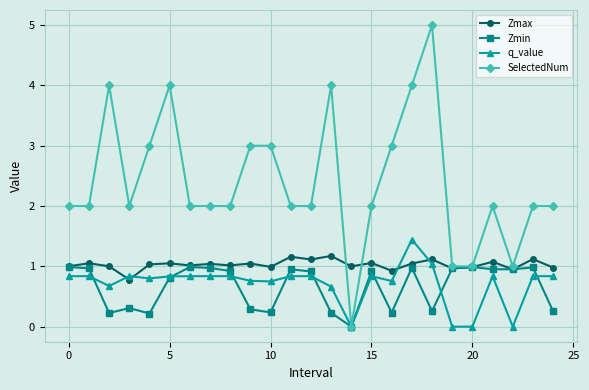

True or false: SelectedNum has more than 1 interior local peaks.

True